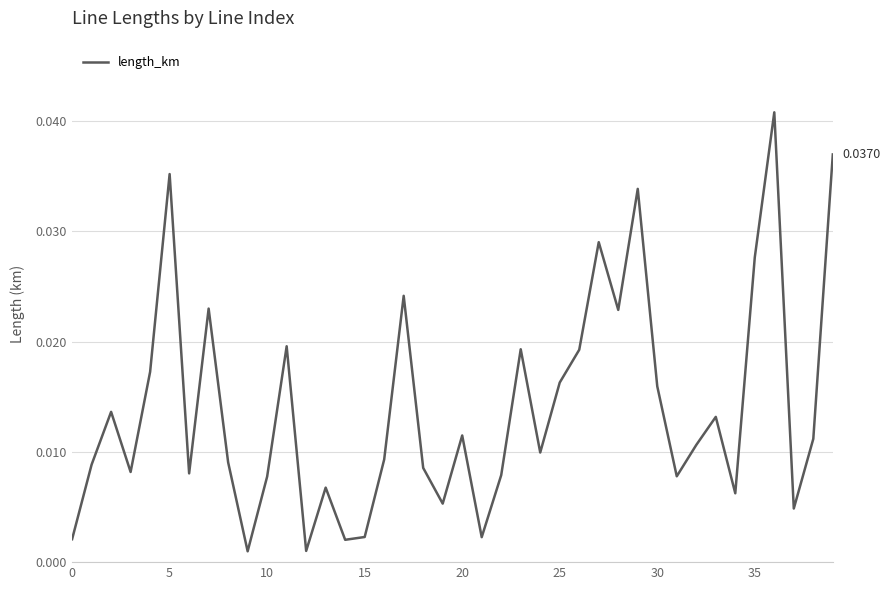

Does the chart have visible grid lines?

Yes